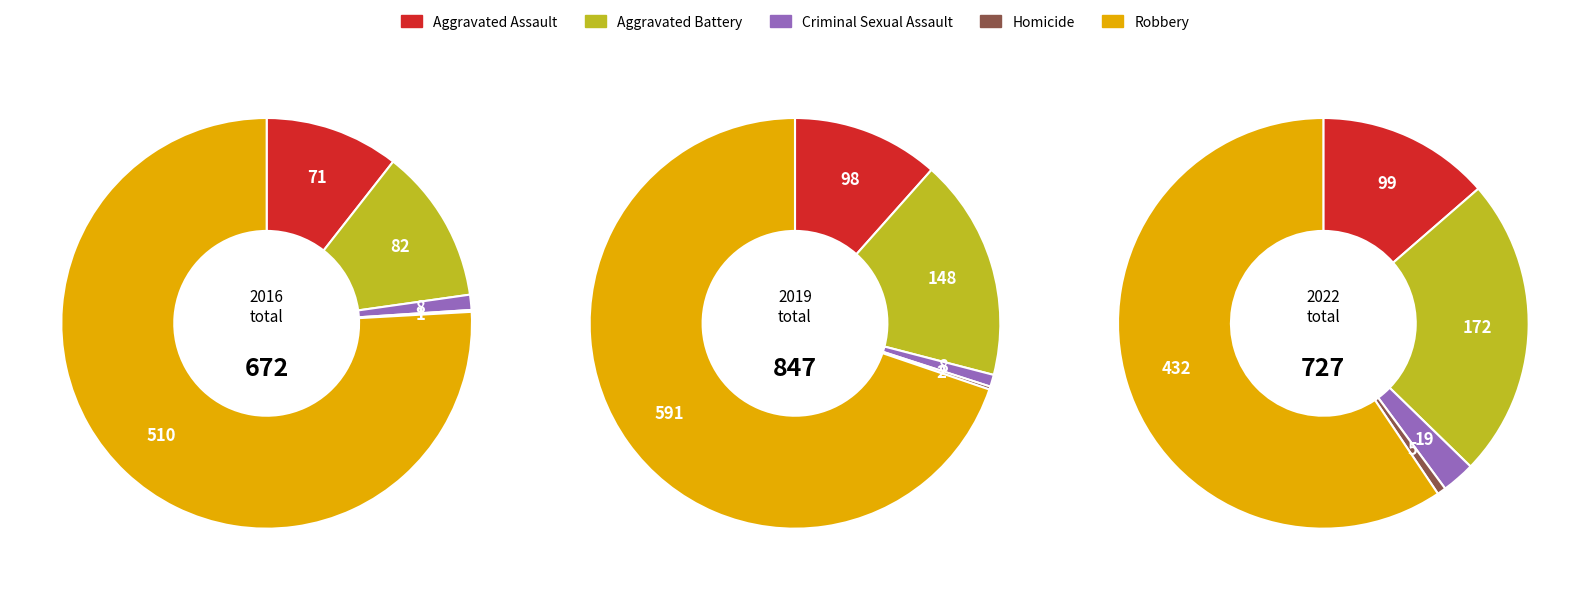

To the nearest percent, what percentage of the pie is Criminal Sexual Assault?

3%